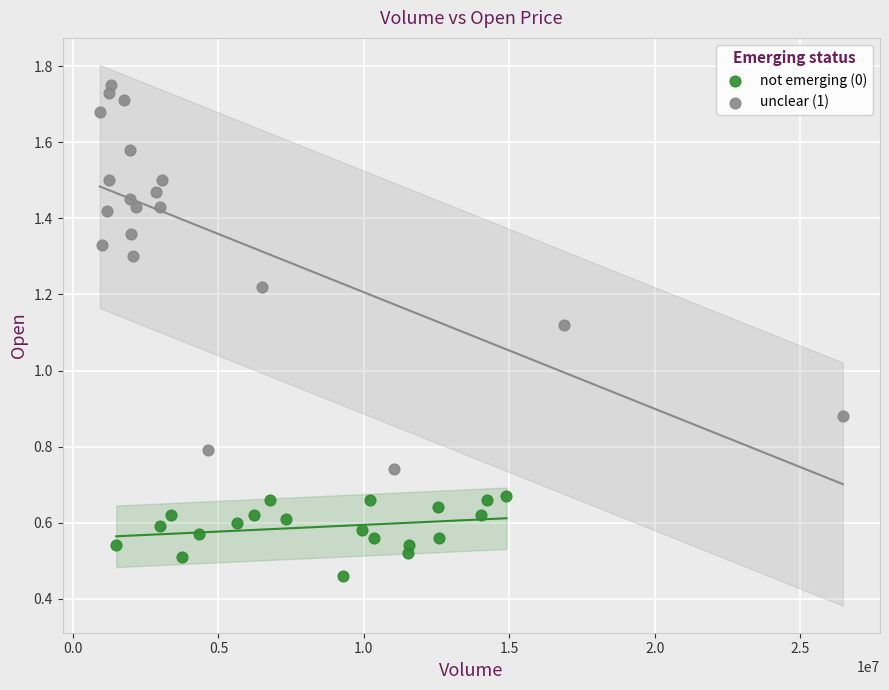

Which series contains the highest Y value?

unclear (1)